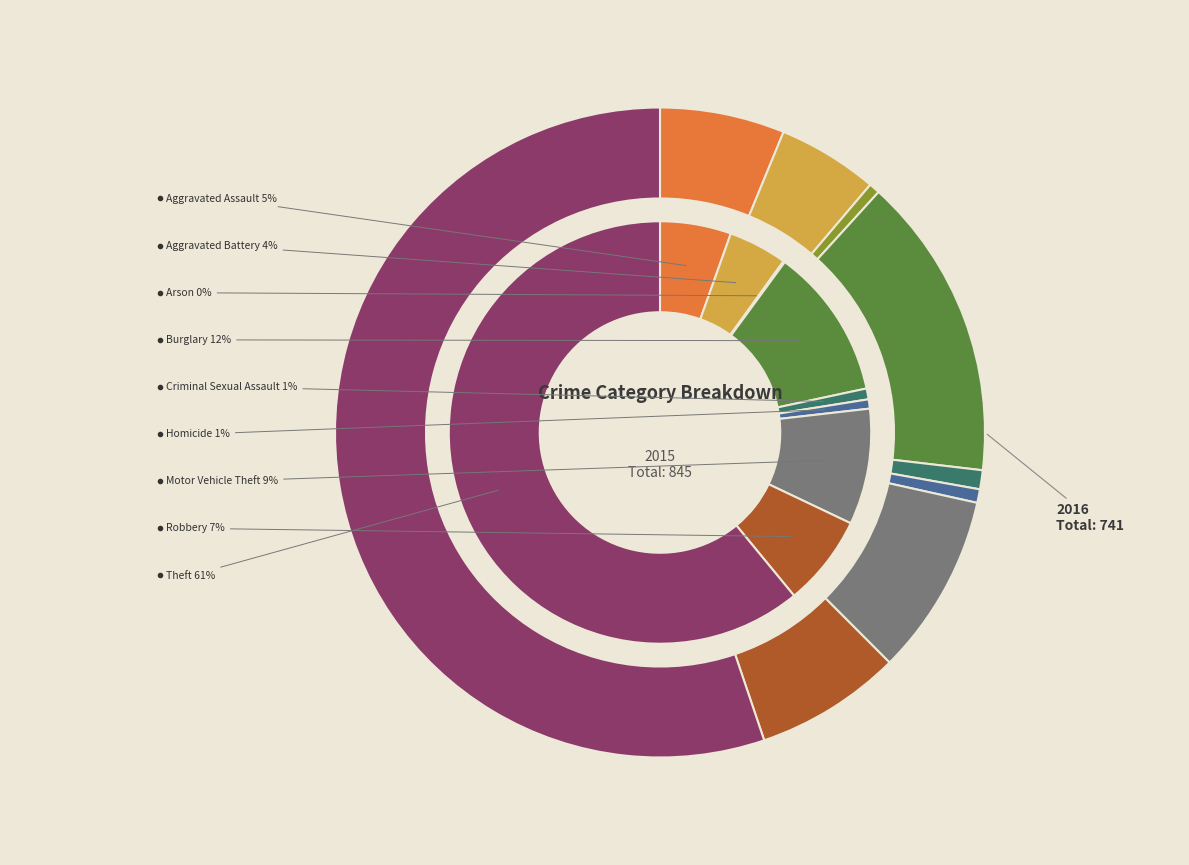

Combined, do Aggravated Assault and Theft account for over 50%?

Yes